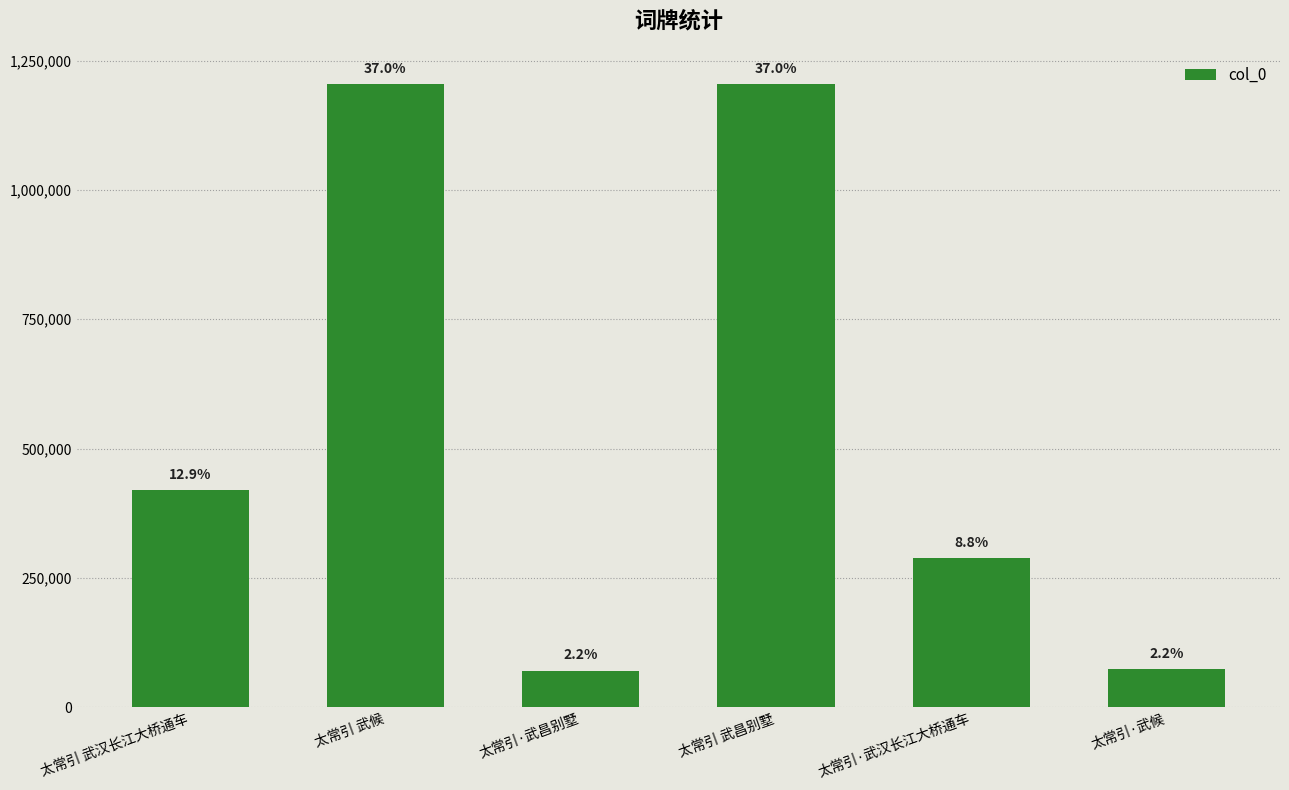

What is the sum of all values?

3259221